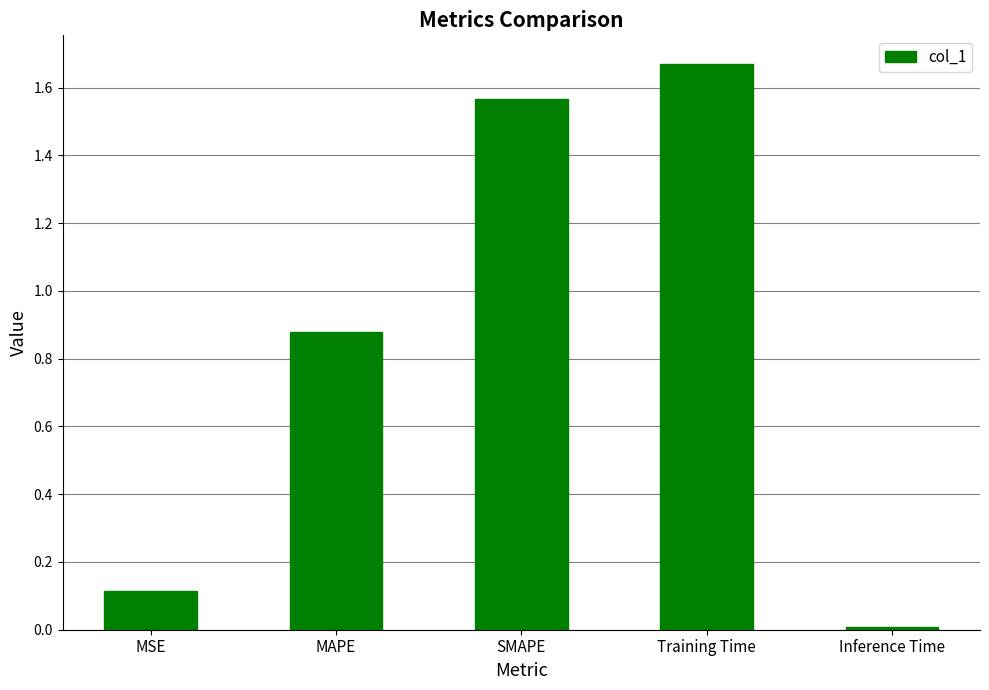

How many distinct data groups are displayed?

1